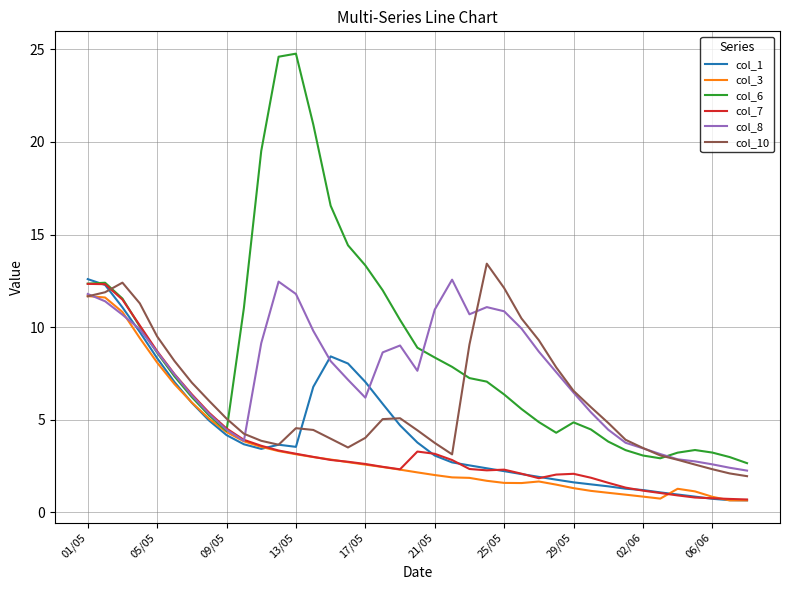

What is the greatest value displayed?

24.8